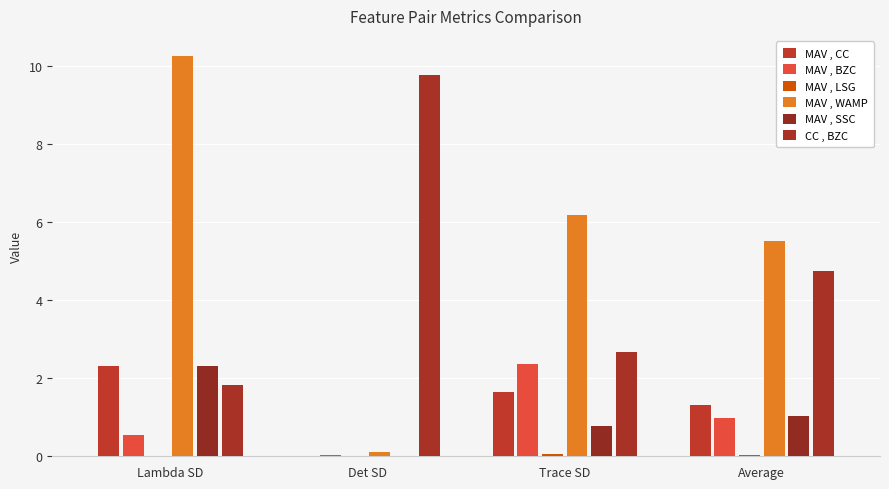

What is the sum of all CC , BZC values?

19.0